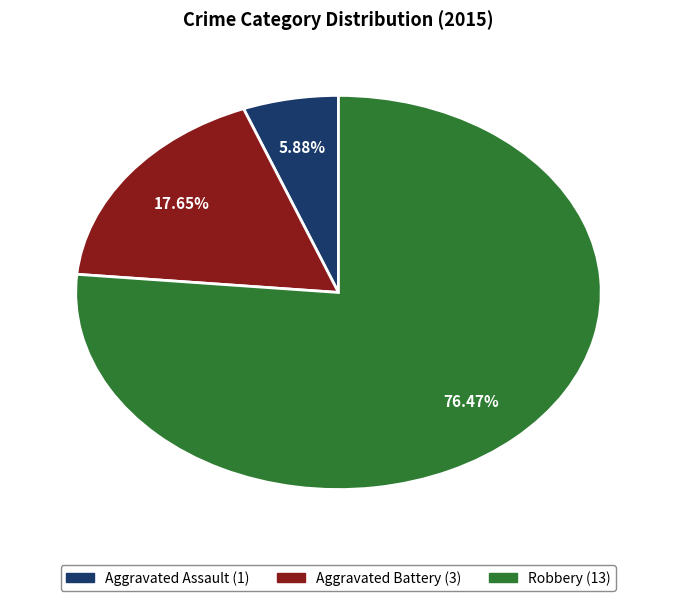

How many slices are in this pie chart?

3